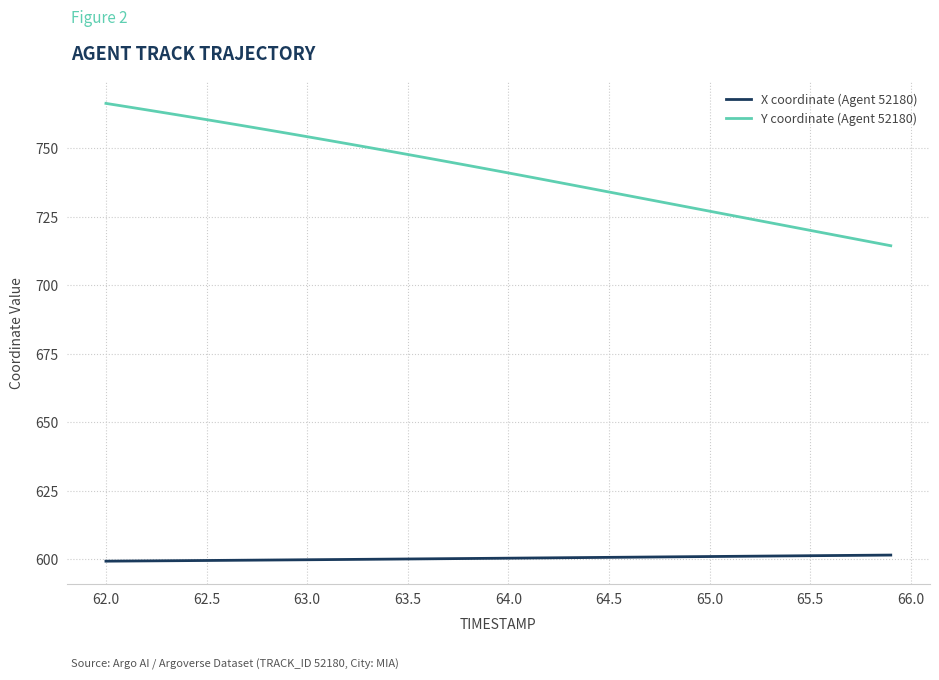

Which series has the largest total across all categories?

Y coordinate (Agent 52180)